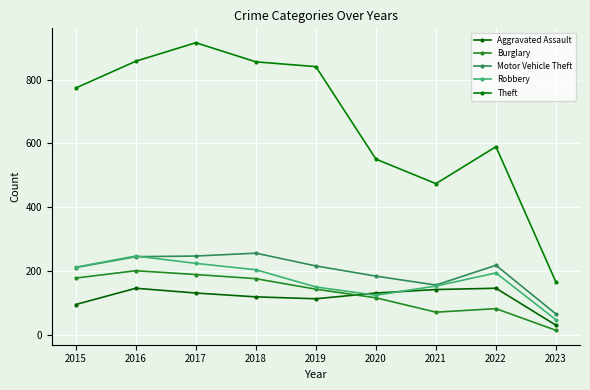

What is the value of the Motor Vehicle Theft point at the 5th from the left?

216